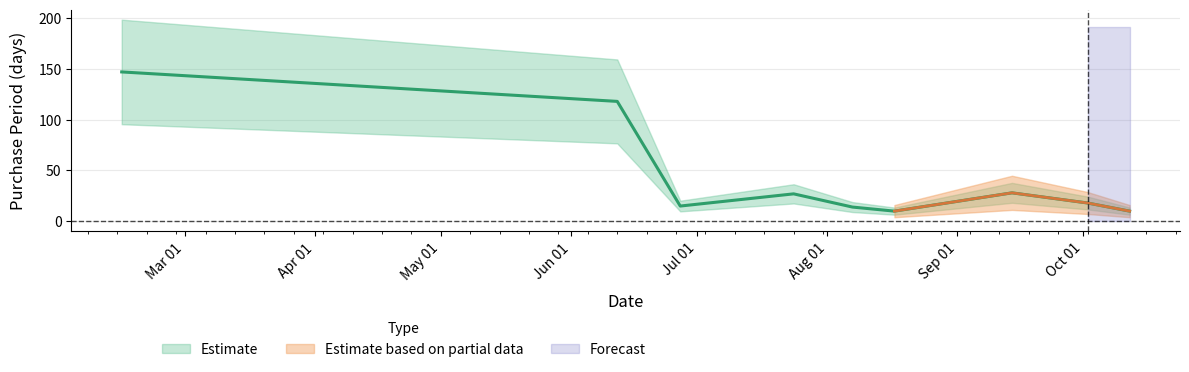

Rank the categories by value from lowest to highest.

2017-08-17, 2017-10-12, 2017-08-07, 2017-06-27, 2017-10-02, 2017-07-24, 2017-09-14, 2017-06-12, 2017-02-14